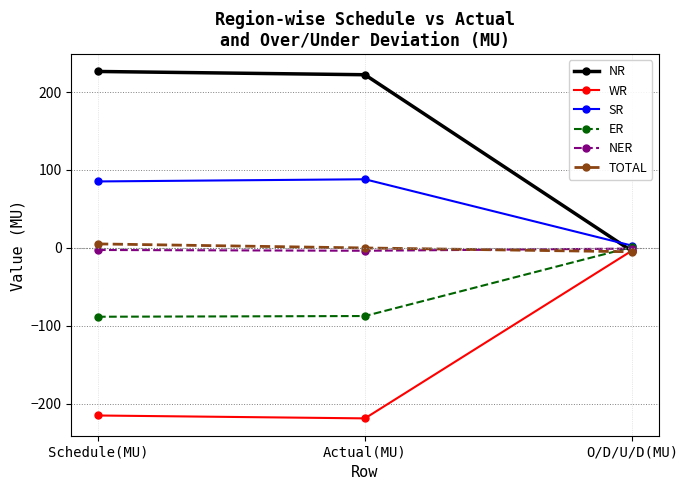

True or false: NR has a value of 305.0 at Actual(MU).

False